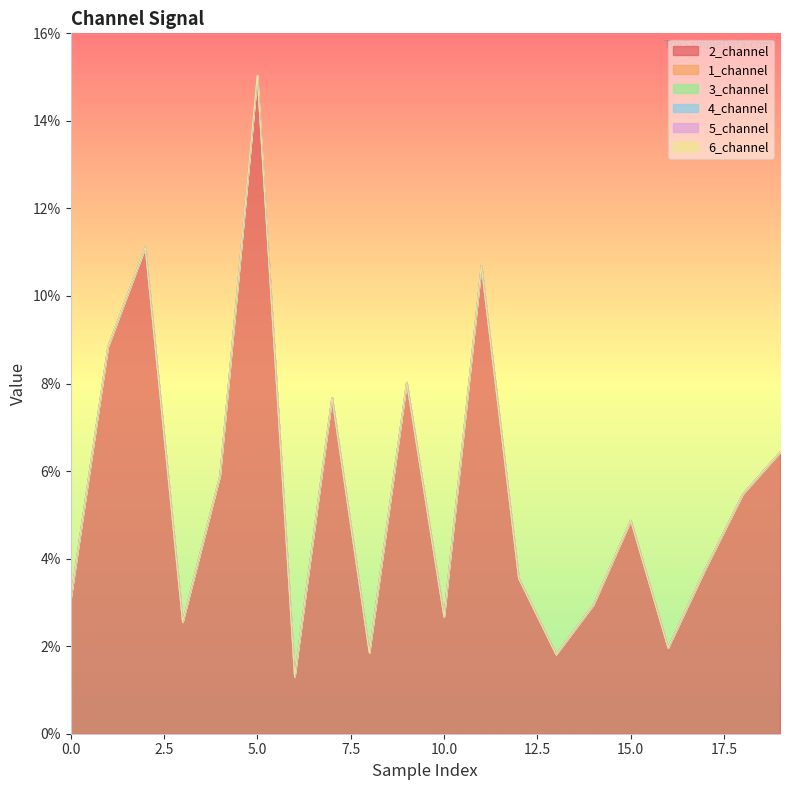

Which series changed the most between 2 and 9?

2_channel